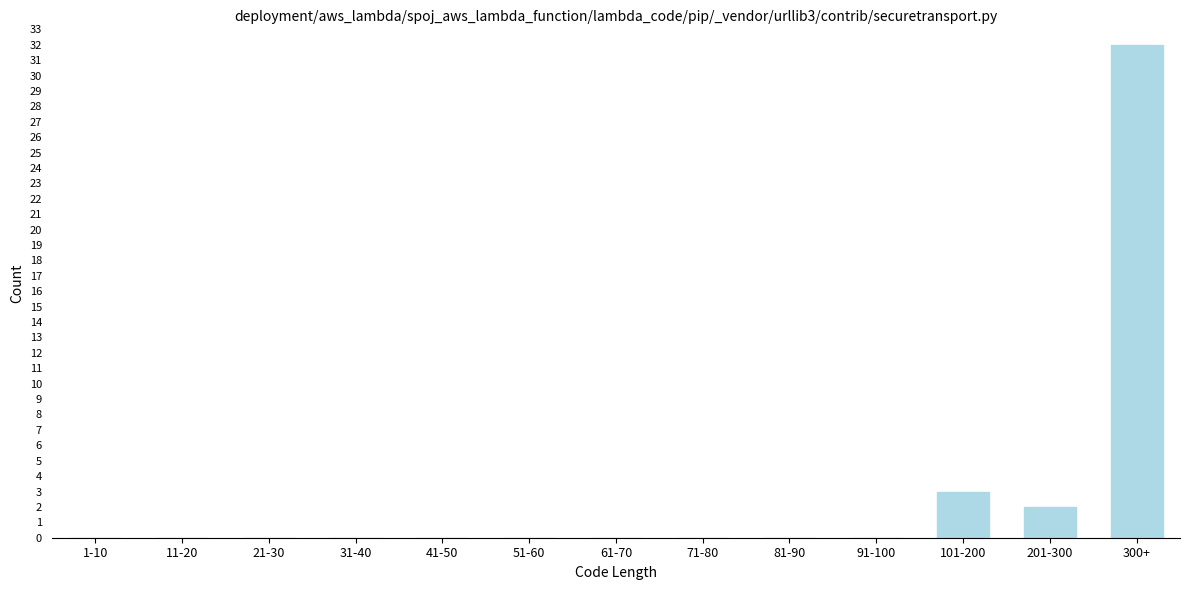

Reading left to right, what are all the values shown in this chart?

1-10=0	11-20=0	21-30=0	31-40=0	41-50=0	51-60=0	61-70=0	71-80=0	81-90=0	91-100=0	101-200=3	201-300=2	300+=32